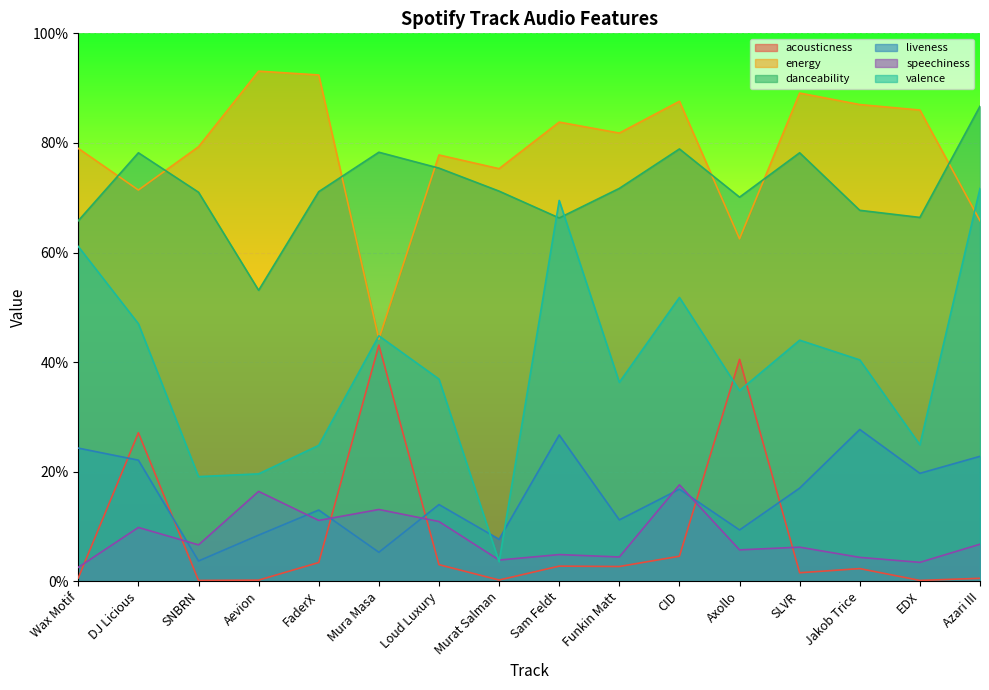

What value does the speechiness series have at Aevion?

0.2